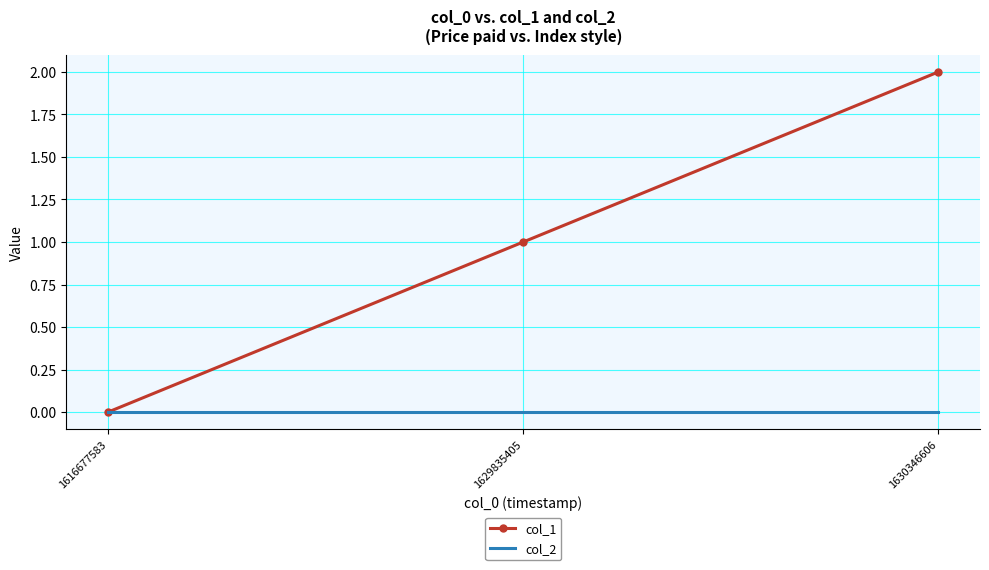

What is the sum of the col_1 values at 1616677583 and 1630346606?

2